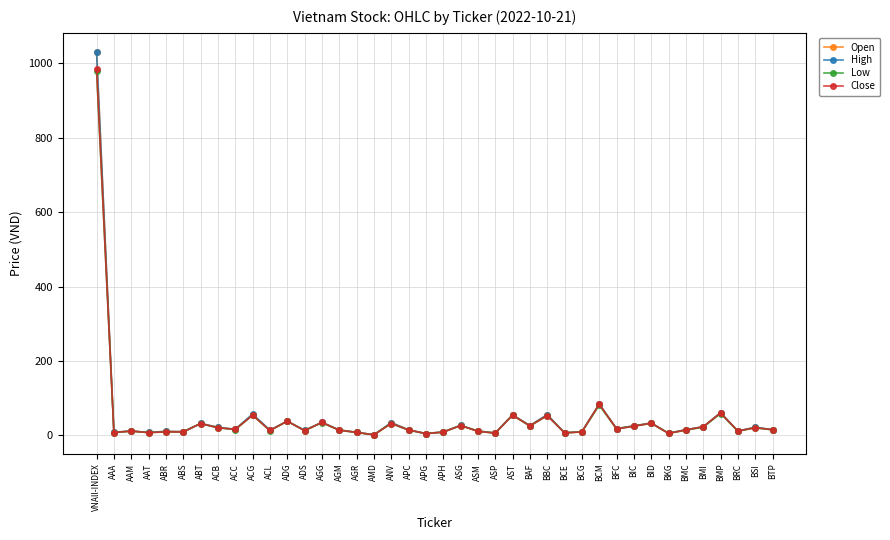

At which label is High closest to 516?

BCM